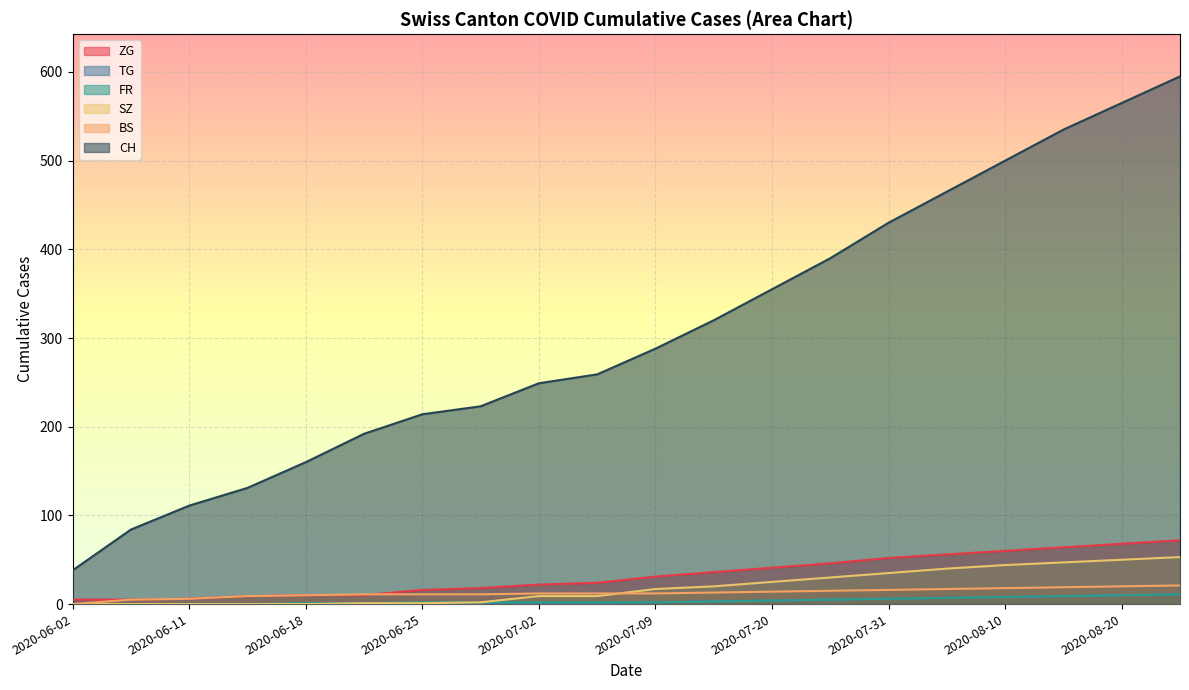

Reading left to right, list all the values displayed in this chart.

CH: 2020-06-02=38	2020-06-08=84	2020-06-11=111	2020-06-15=131	2020-06-18=160	2020-06-22=192	2020-06-25=214	2020-06-29=223	2020-07-02=249	2020-07-06=259	2020-07-09=288	2020-07-15=320	2020-07-20=355	2020-07-25=390	2020-07-31=430	2020-08-05=465	2020-08-10=500	2020-08-15=535	2020-08-20=565	2020-08-25=595
BS: 2020-06-02=0	2020-06-08=5	2020-06-11=6	2020-06-15=9	2020-06-18=10	2020-06-22=11	2020-06-25=11	2020-06-29=11	2020-07-02=12	2020-07-06=12	2020-07-09=12	2020-07-15=13	2020-07-20=14	2020-07-25=15	2020-07-31=16	2020-08-05=17	2020-08-10=18	2020-08-15=19	2020-08-20=20	2020-08-25=21
SZ: 2020-06-02=0	2020-06-08=0	2020-06-11=0	2020-06-15=0	2020-06-18=0	2020-06-22=1	2020-06-25=1	2020-06-29=2	2020-07-02=9	2020-07-06=9	2020-07-09=17	2020-07-15=20	2020-07-20=25	2020-07-25=30	2020-07-31=35	2020-08-05=40	2020-08-10=44	2020-08-15=47	2020-08-20=50	2020-08-25=53
FR: 2020-06-02=0	2020-06-08=0	2020-06-11=0	2020-06-15=0	2020-06-18=1	2020-06-22=1	2020-06-25=2	2020-06-29=2	2020-07-02=2	2020-07-06=2	2020-07-09=2	2020-07-15=3	2020-07-20=4	2020-07-25=5	2020-07-31=6	2020-08-05=7	2020-08-10=8	2020-08-15=9	2020-08-20=10	2020-08-25=11
TG: 2020-06-02=0	2020-06-08=0	2020-06-11=0	2020-06-15=0	2020-06-18=0	2020-06-22=1	2020-06-25=1	2020-06-29=1	2020-07-02=1	2020-07-06=1	2020-07-09=2	2020-07-15=3	2020-07-20=4	2020-07-25=5	2020-07-31=6	2020-08-05=7	2020-08-10=8	2020-08-15=9	2020-08-20=10	2020-08-25=11
ZG: 2020-06-02=5	2020-06-08=5	2020-06-11=6	2020-06-15=9	2020-06-18=10	2020-06-22=10	2020-06-25=16	2020-06-29=18	2020-07-02=22	2020-07-06=24	2020-07-09=31	2020-07-15=36	2020-07-20=41	2020-07-25=46	2020-07-31=52	2020-08-05=56	2020-08-10=60	2020-08-15=64	2020-08-20=68	2020-08-25=72